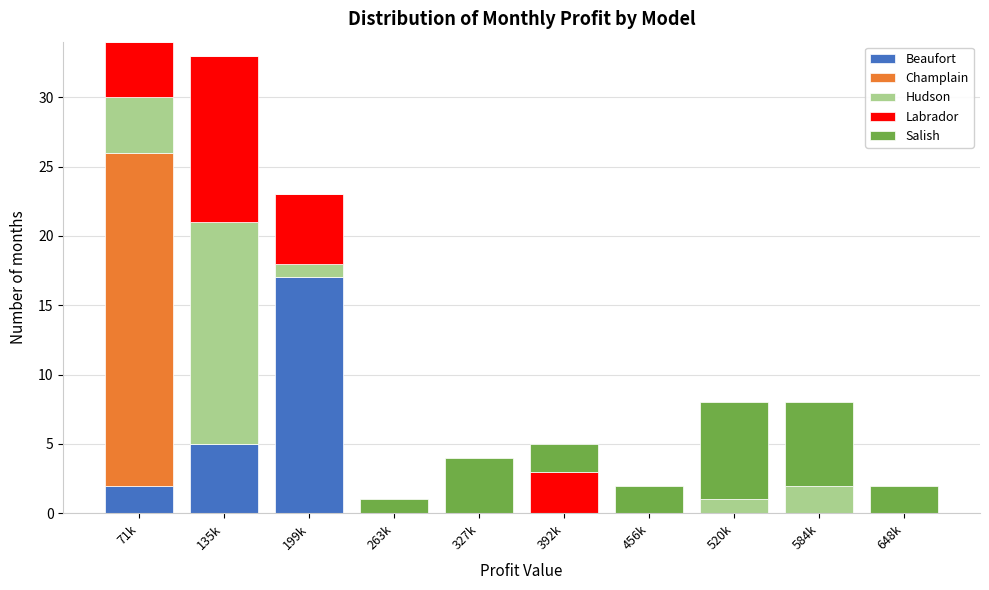

Which category has the highest value in the Beaufort series?

199k